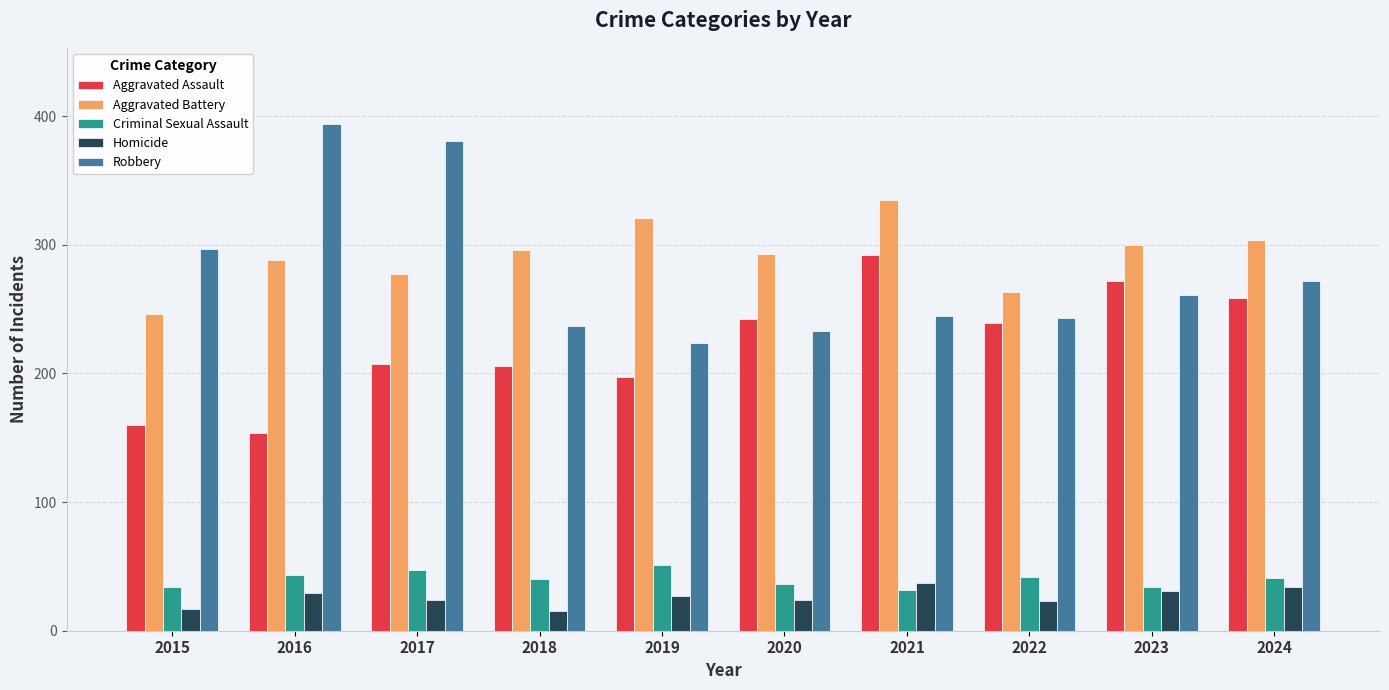

Which category has the highest value in the Aggravated Assault series?

2021